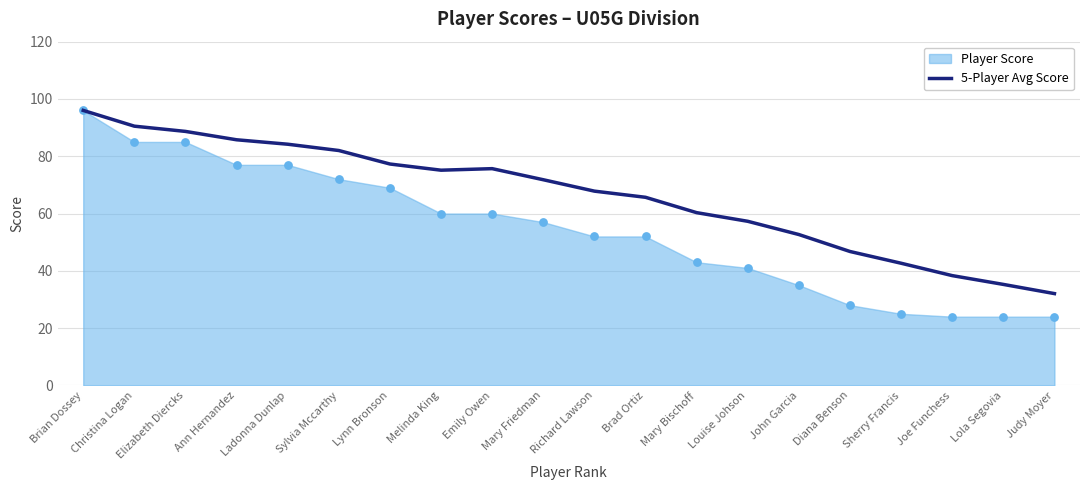

What is the ratio of the value at John Garcia to the value at Joe Funchess?

1.4